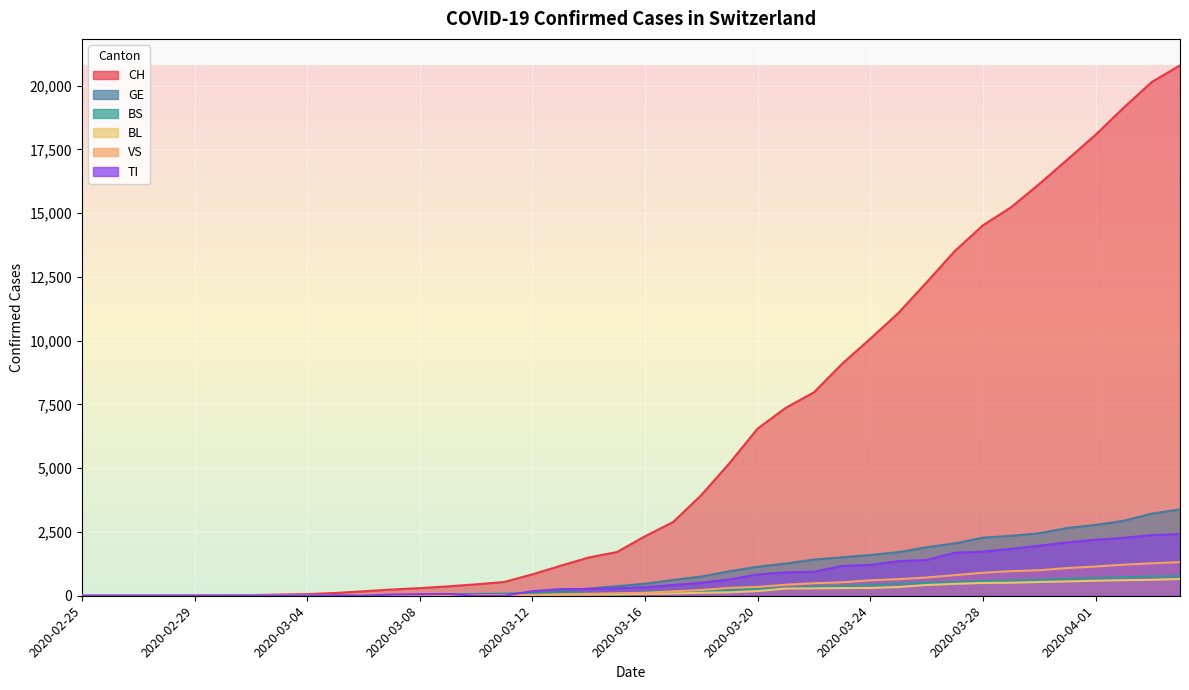

What is the difference between the maximum and minimum values in the BS series?

771